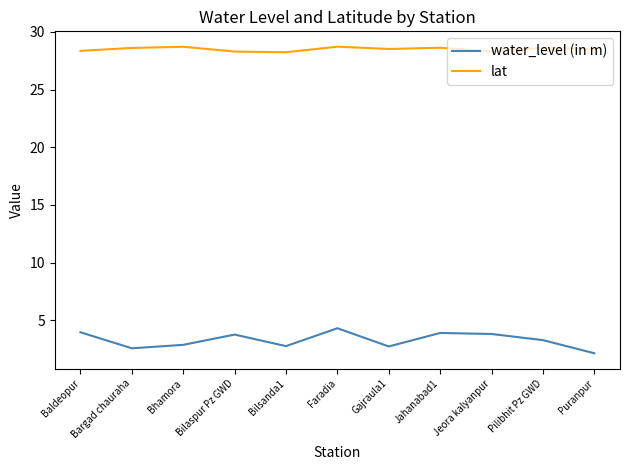

What is the sum of all water_level (in m) values?

36.0